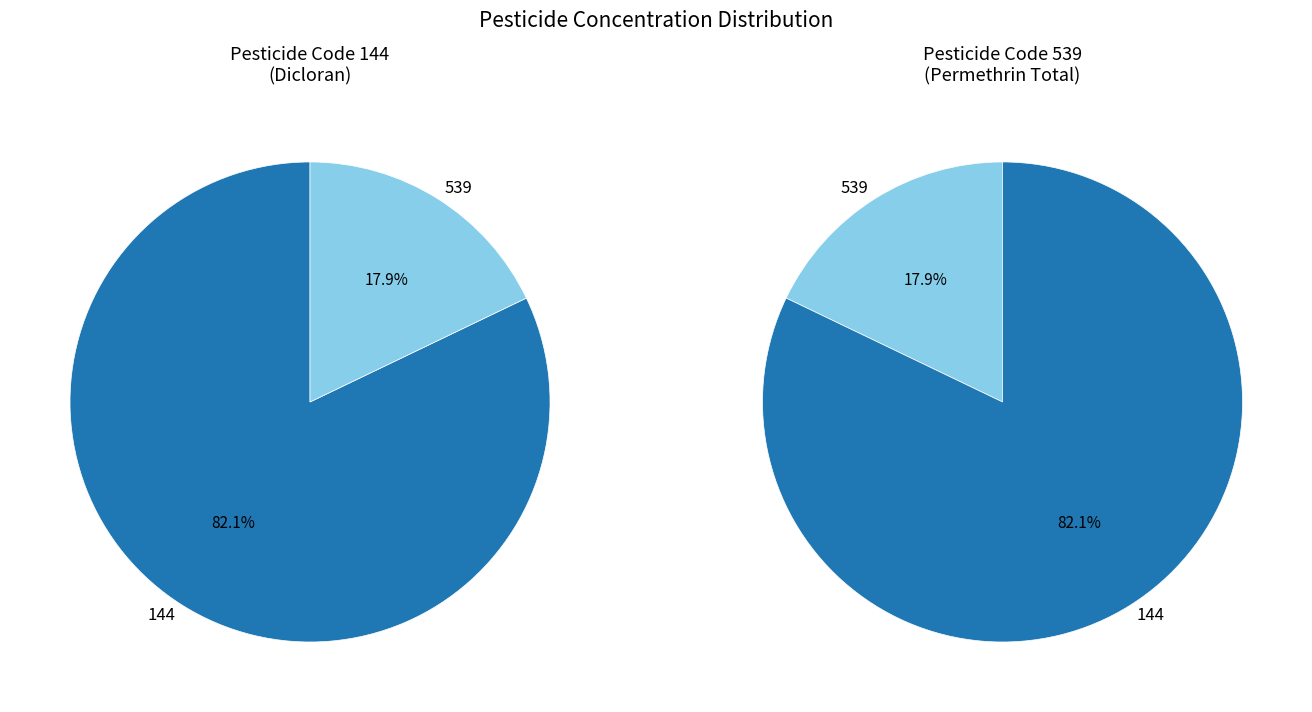

Count the number of slices in the pie.

2